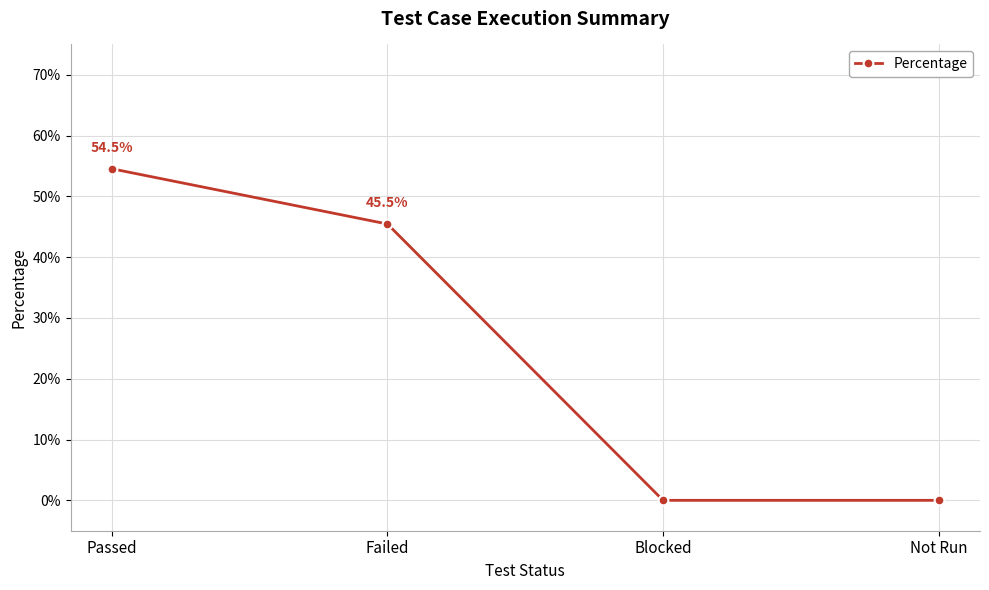

The value at Failed is 0.5. True or false?

True